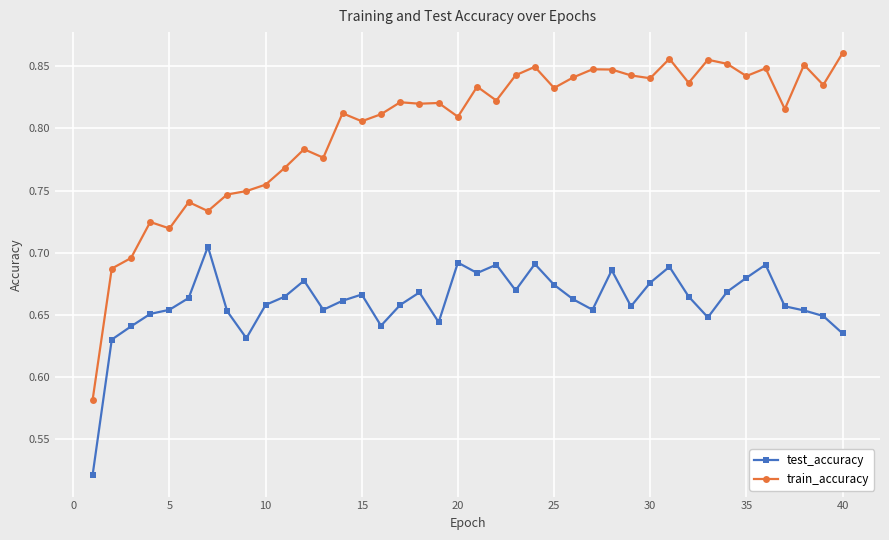

Count the test_accuracy values in the range 0 to 1.

40